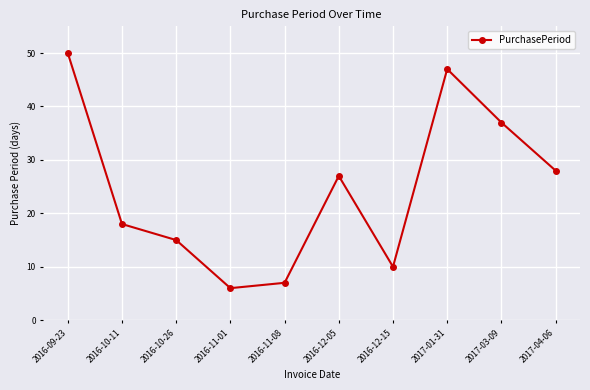

How many data points are less than 27?

5